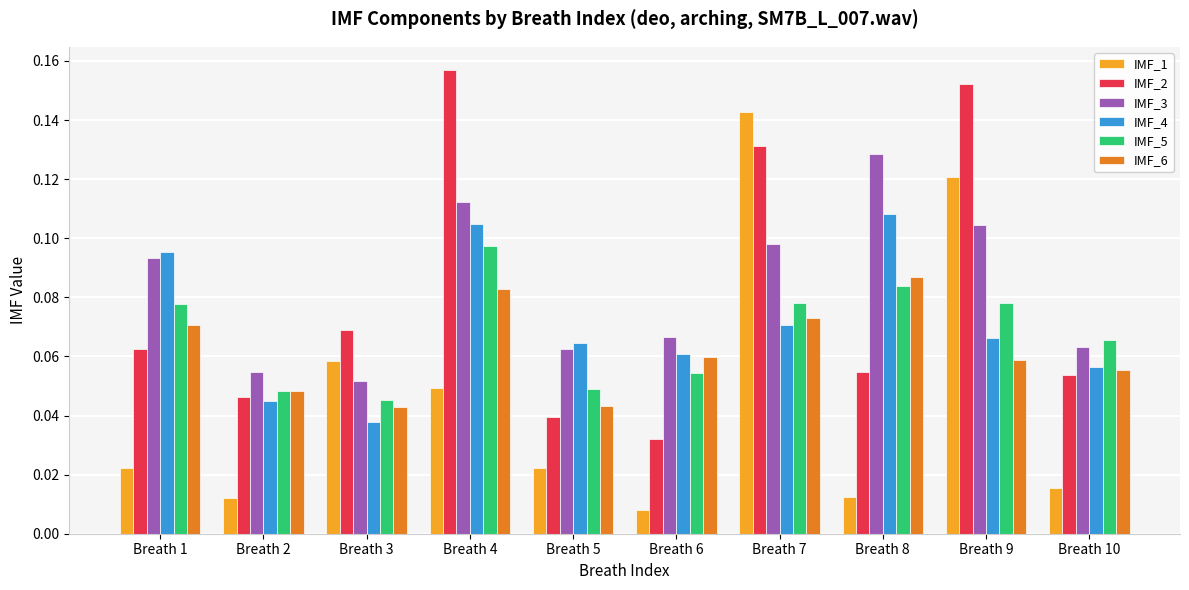

Which series has the largest total across all categories?

IMF_3